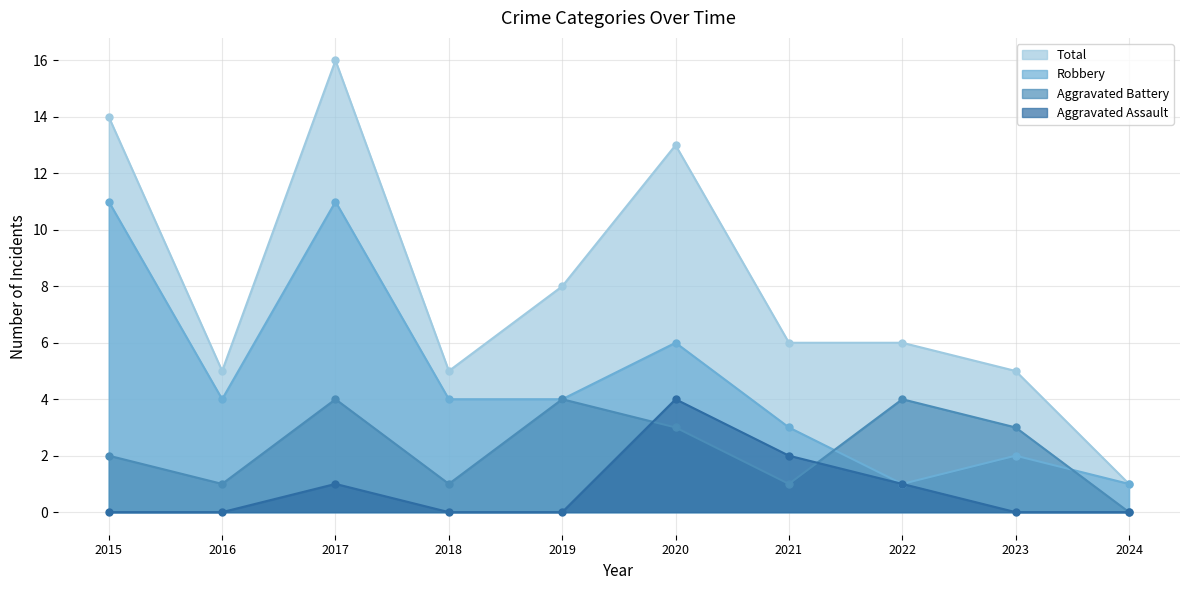

How many values in Aggravated Assault are above zero?

4